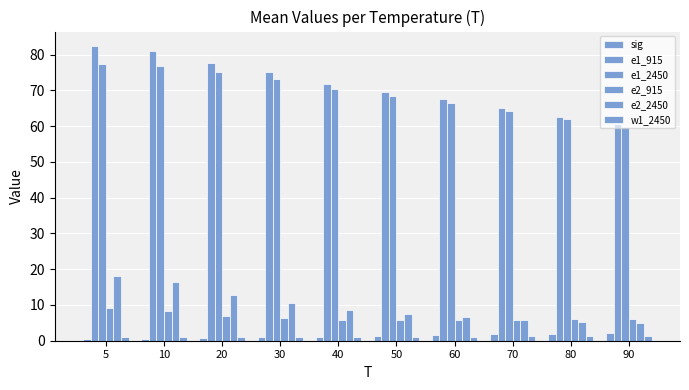

Which series has the largest total across all categories?

e1_915